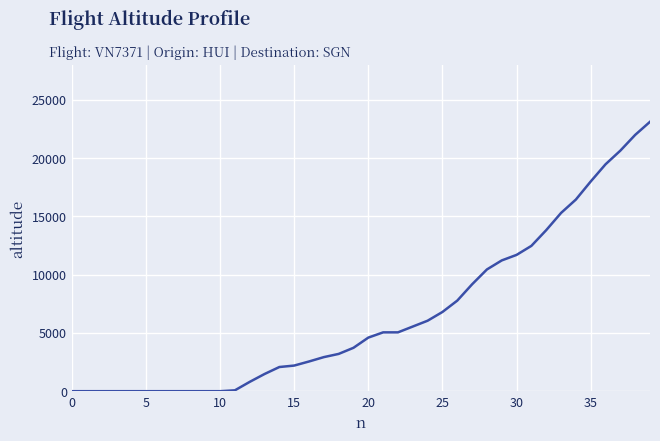

Count the number of categories in the chart.

40